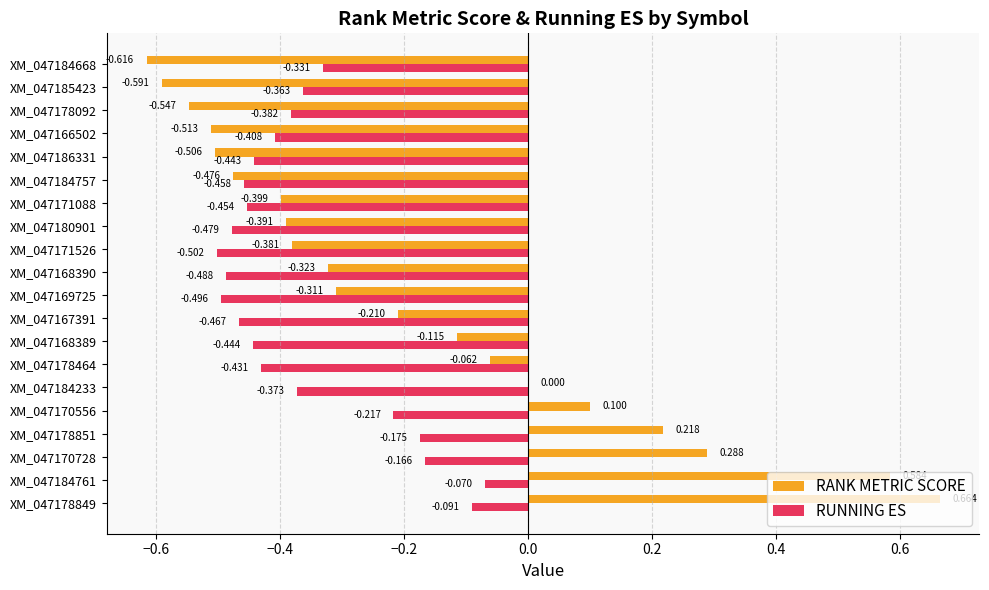

What is the highest value of the RUNNING ES series?

-0.1